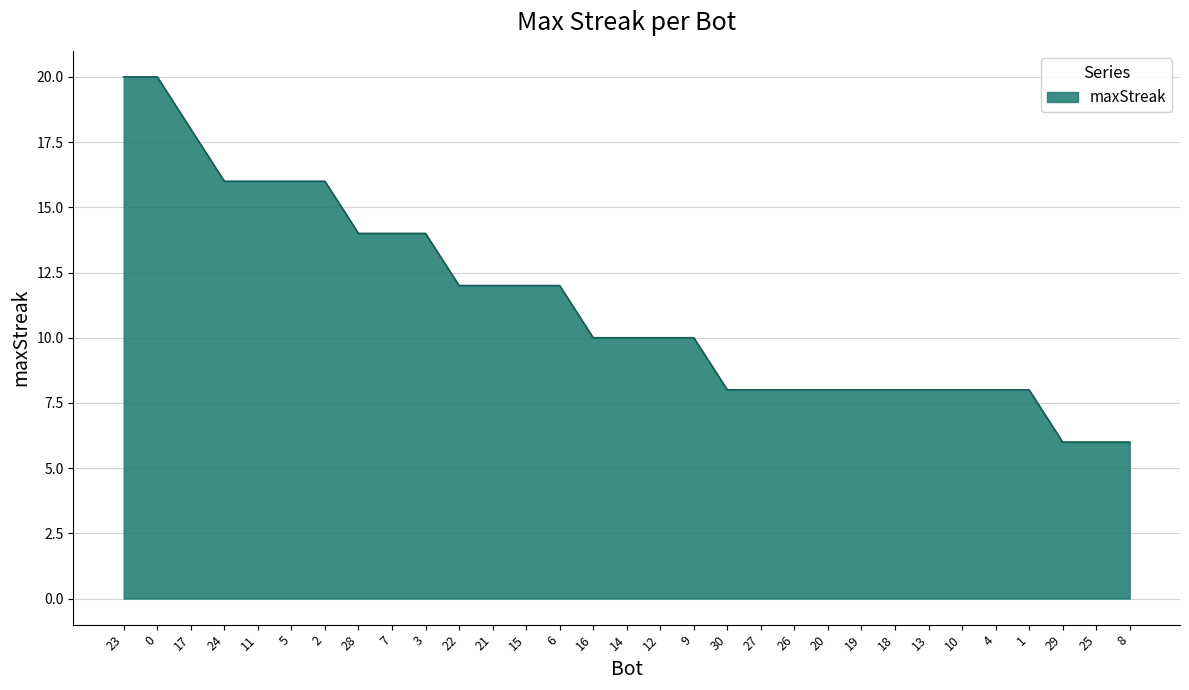

Approximately how many times larger is the value at 19 compared to 10?

1.0